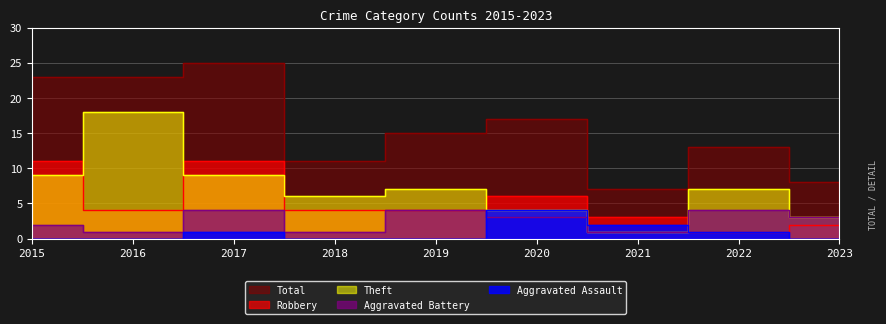

Reading right to left, list all the values displayed in this chart.

Aggravated Assault: 2023=0	2022=1	2021=2	2020=4	2019=0	2018=0	2017=1	2016=0	2015=0
Aggravated Battery: 2023=3	2022=4	2021=1	2020=3	2019=4	2018=1	2017=4	2016=1	2015=2
Robbery: 2023=2	2022=1	2021=3	2020=6	2019=4	2018=4	2017=11	2016=4	2015=11
Theft: 2023=3	2022=7	2021=1	2020=4	2019=7	2018=6	2017=9	2016=18	2015=9
Total: 2023=8	2022=13	2021=7	2020=17	2019=15	2018=11	2017=25	2016=23	2015=23